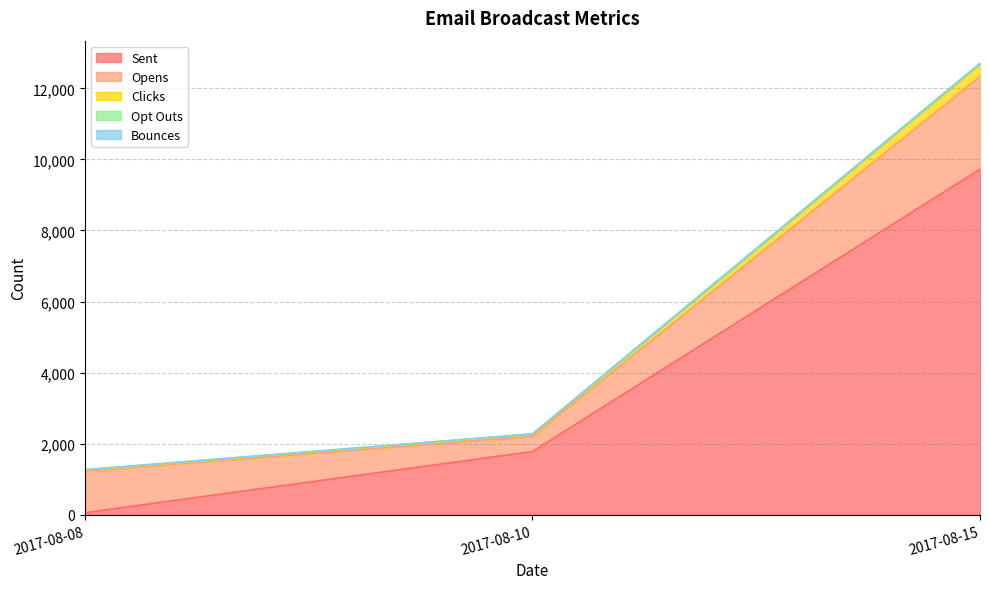

What is the difference between the maximum and minimum values in the Opt Outs series?

14